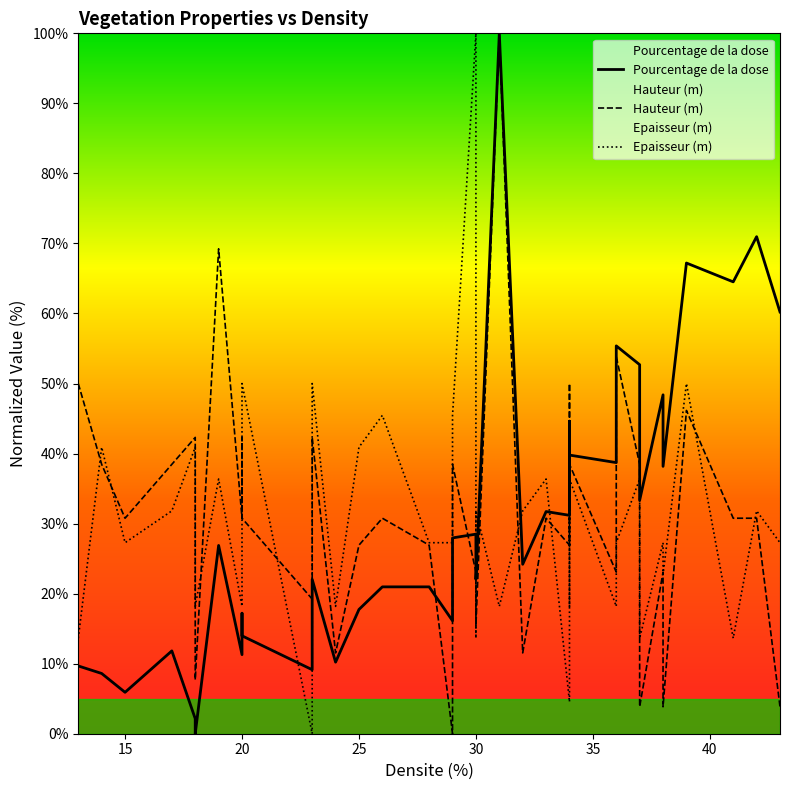

Does the chart have visible grid lines?

No